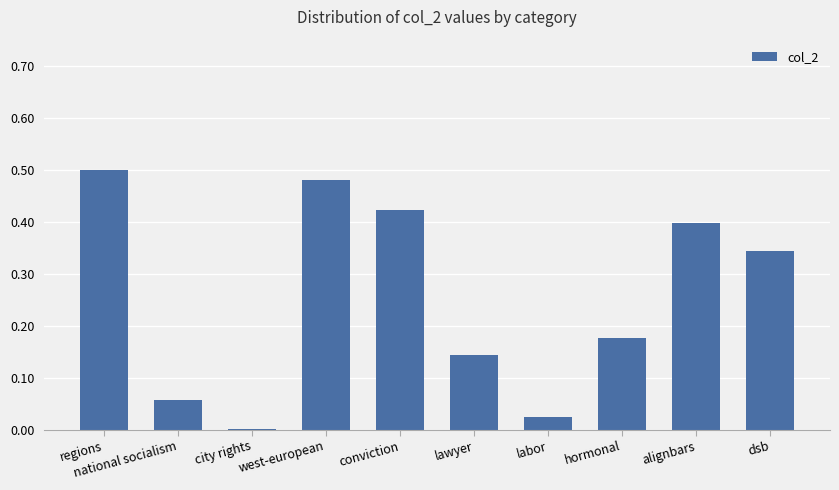

What is the sum of all values?

2.5